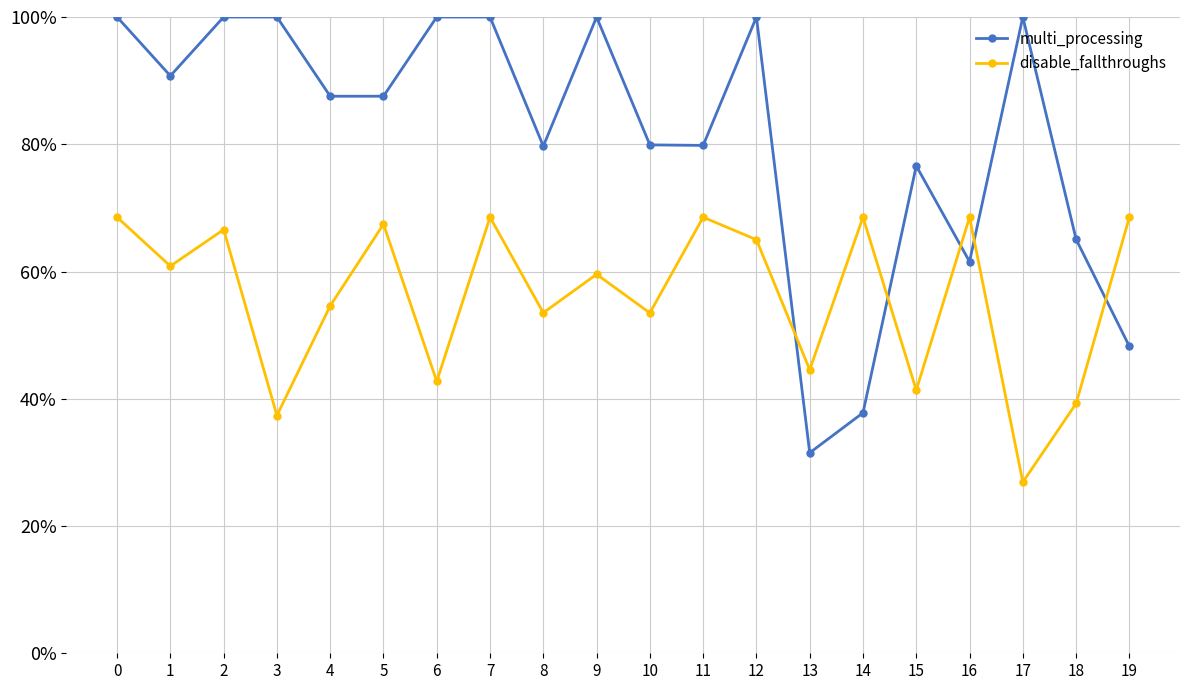

What is the minimum value shown in the chart?

0.3